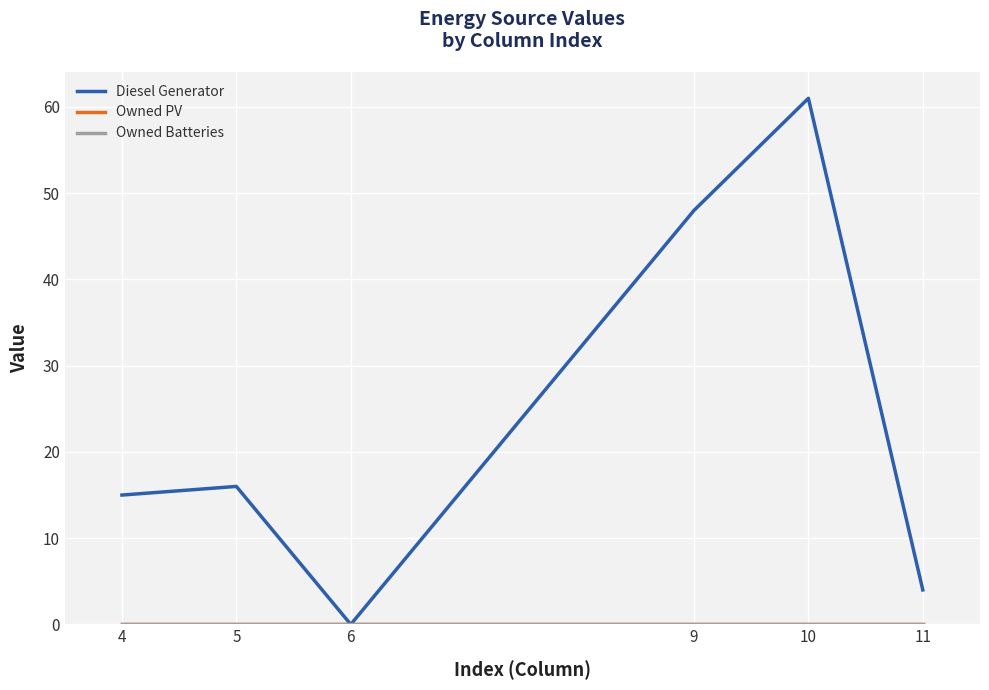

Is this an area chart (filled region under the line)?

No